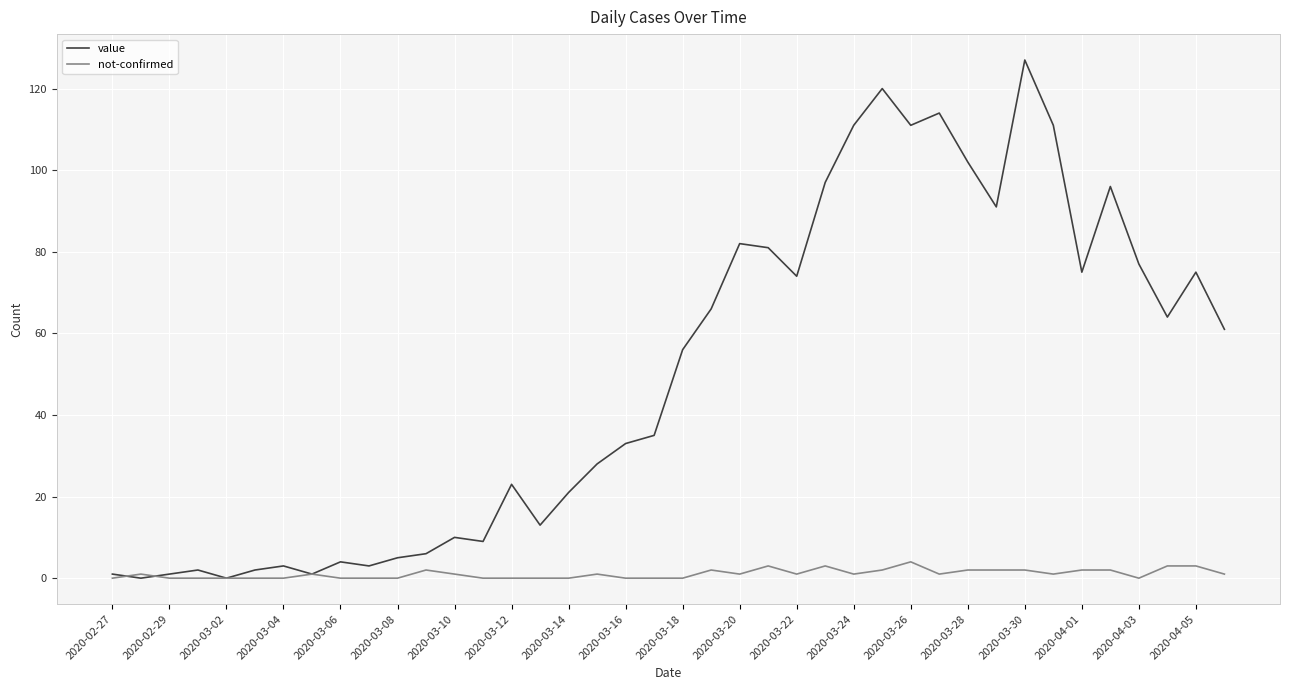

Does the chart have visible grid lines?

Yes